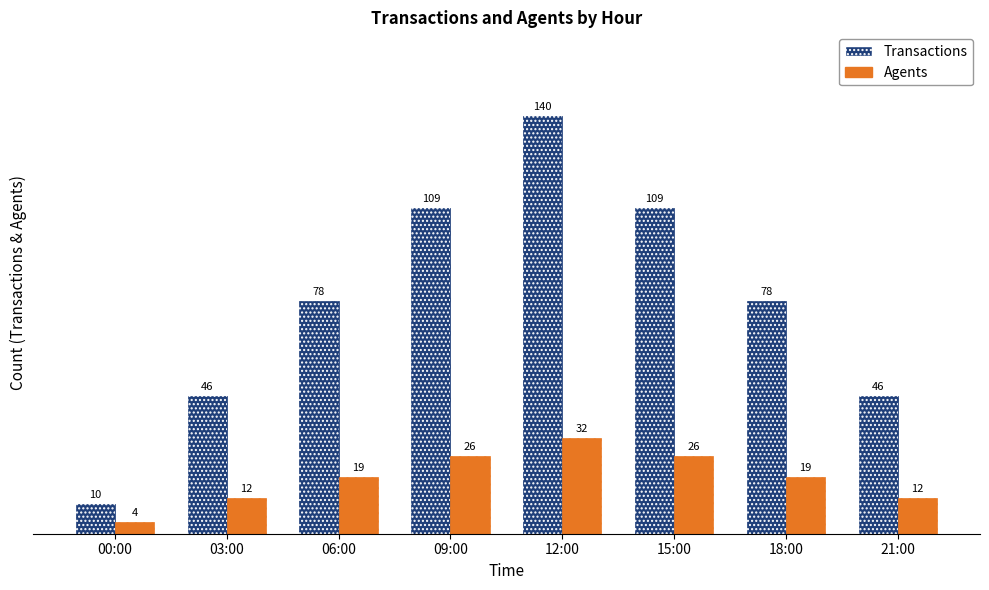

What is the label of the 5th bar from the left?

12:00